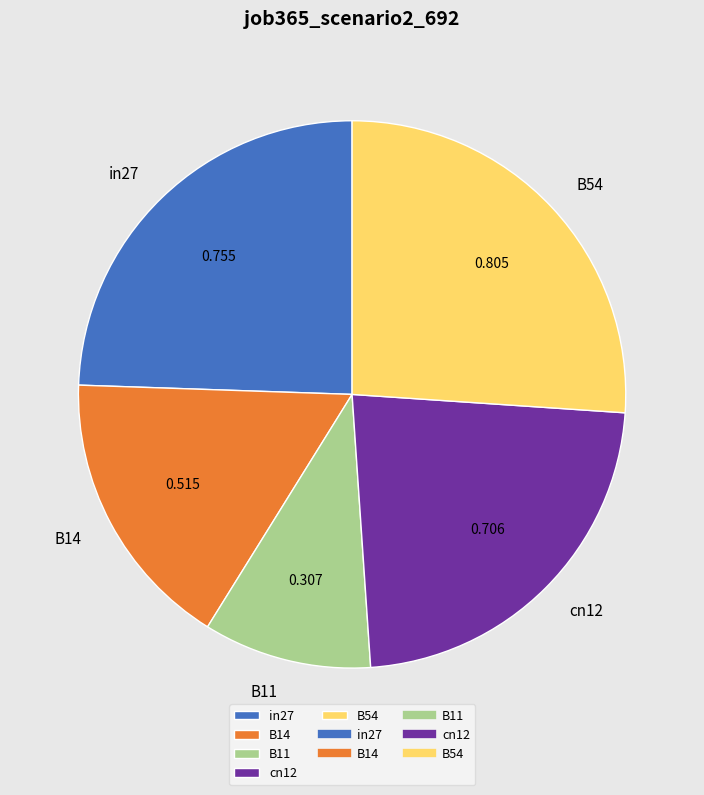

Combined, do B14 and B11 account for over 50%?

No